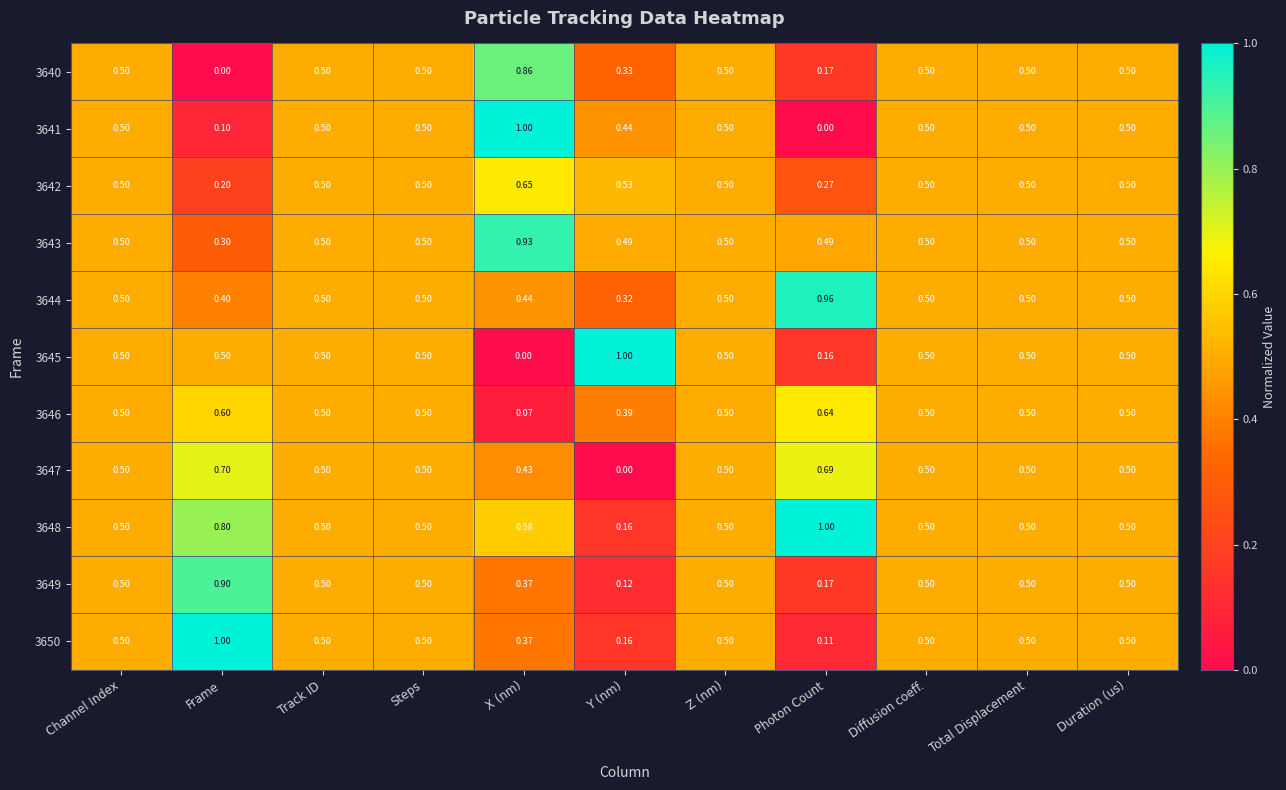

Where is 3648 nearest to the value 0?

Y (nm)